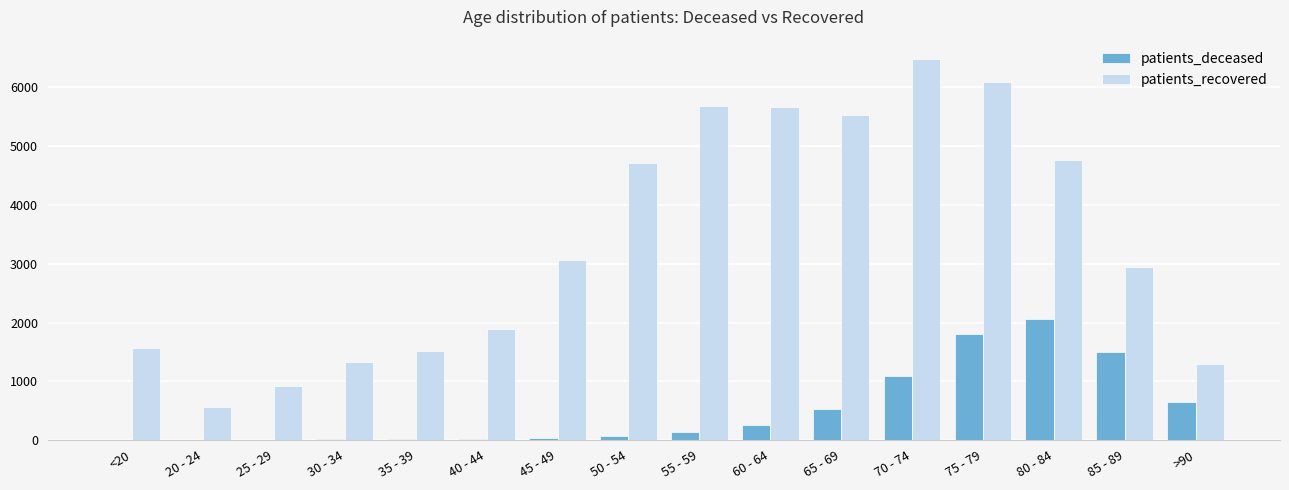

What is the sum of all patients_recovered values?

54055